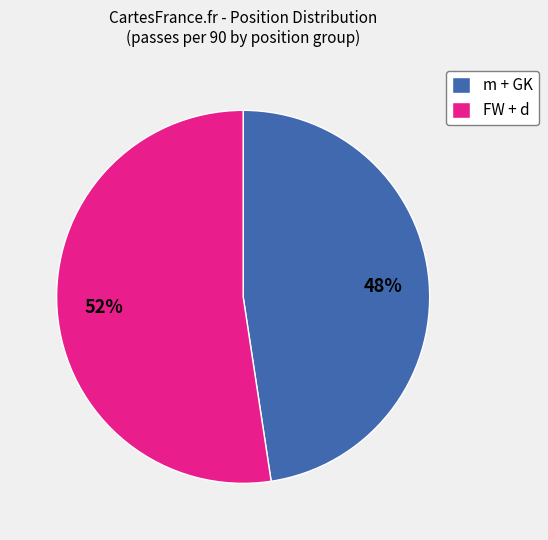

Is the sum of FW + d and m + GK greater than half?

Yes